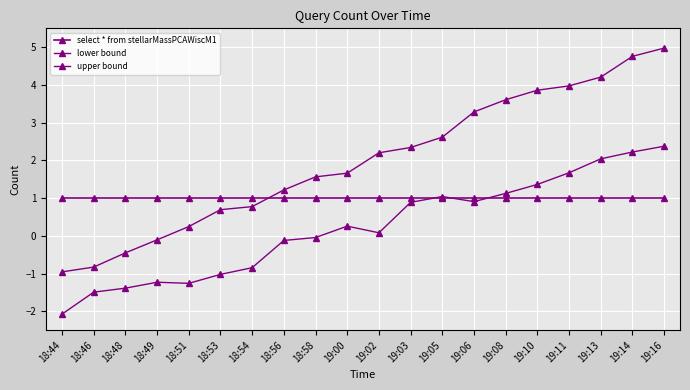

How many lines are shown in the chart?

3